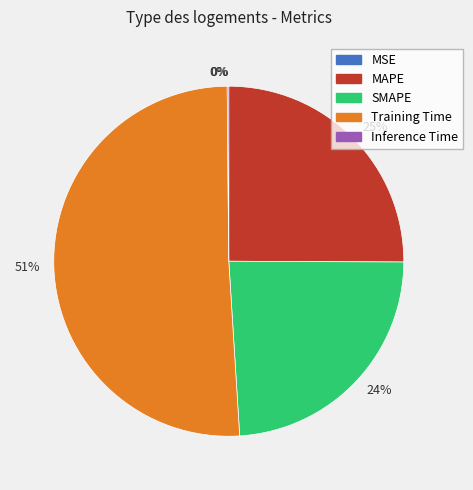

What is the smallest slice in the pie chart?

MSE